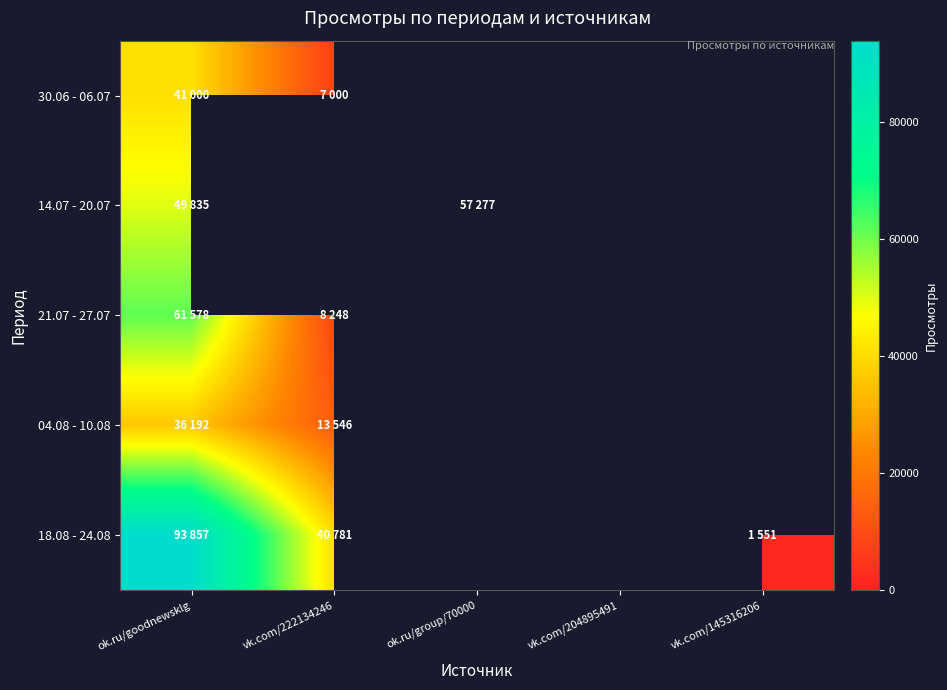

List the series in order of their peak value, lowest first.

04.08 - 10.08, 30.06 - 06.07, 14.07 - 20.07, 21.07 - 27.07, 18.08 - 24.08